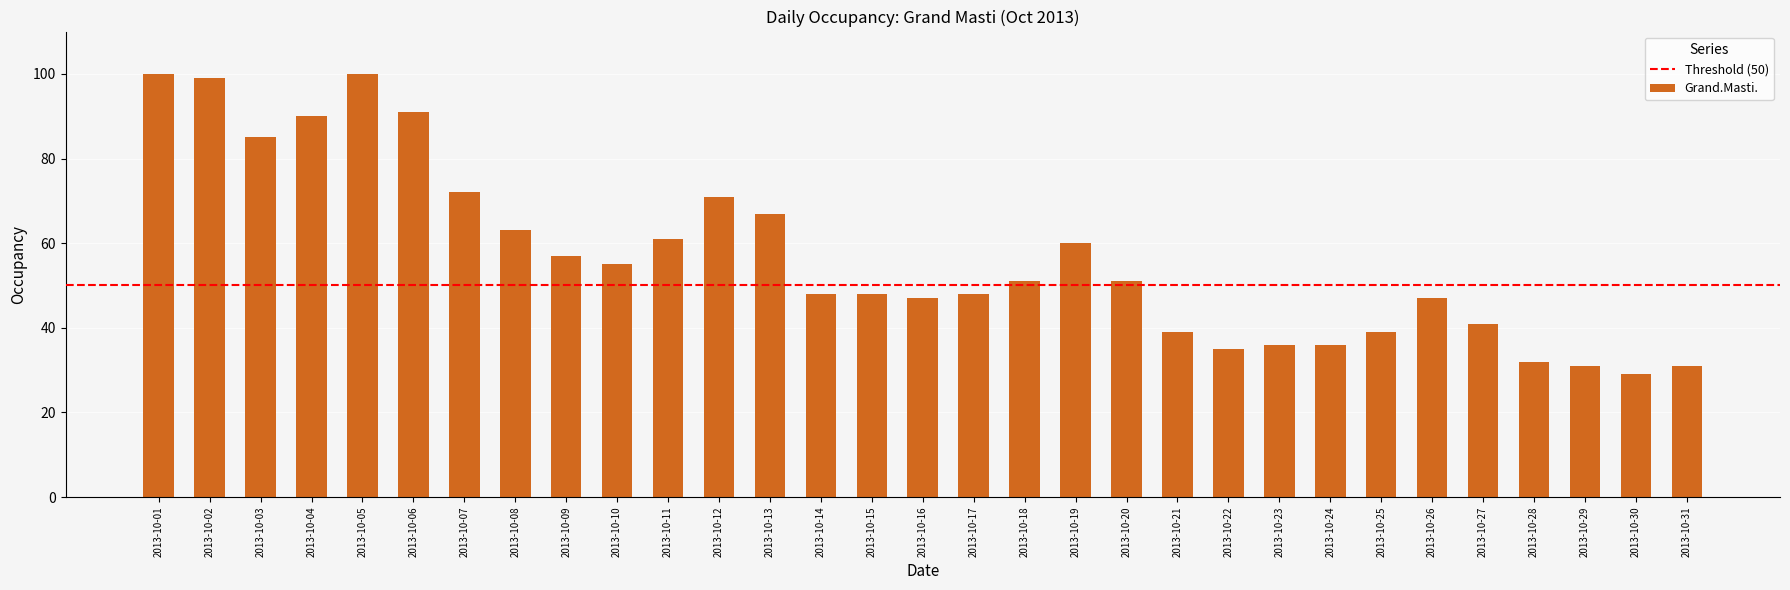

Is it true that the value at 2013-10-07 is 72?

True